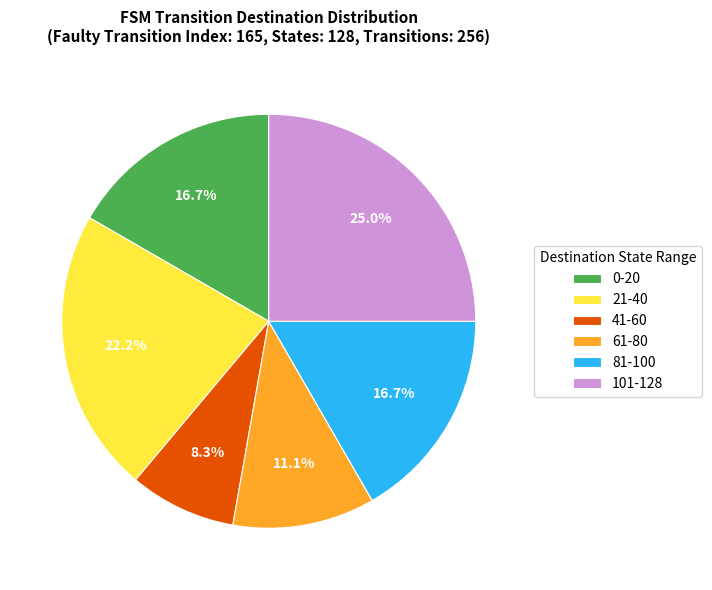

How much of the chart is everything except 61-80?

88.9%